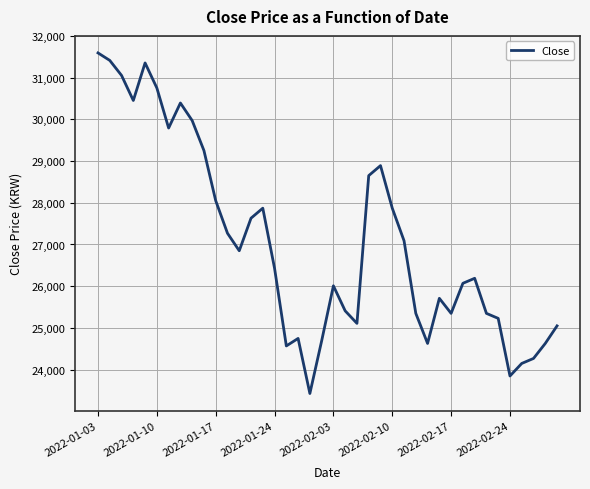

What is the difference between the maximum and minimum values?

8169